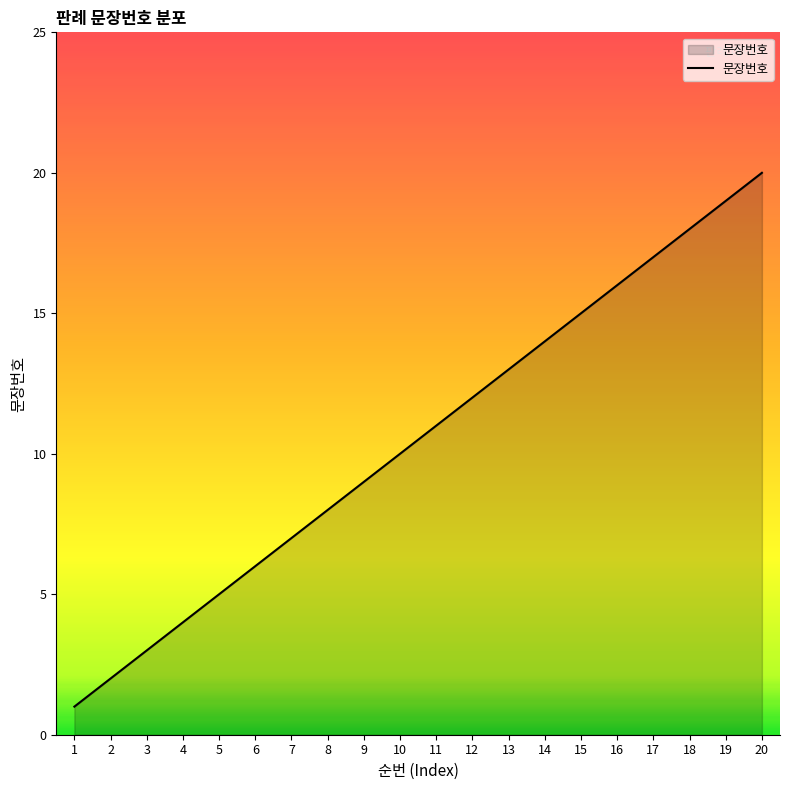

What is the change in value from 3 to 9?

+6